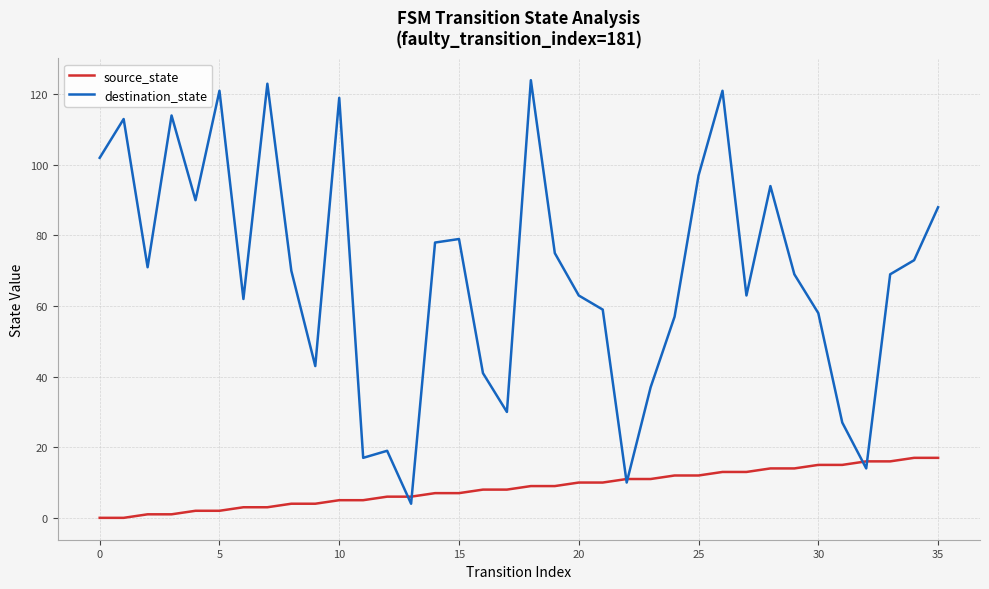

Rank the series by their average value, from highest to lowest.

destination_state, source_state